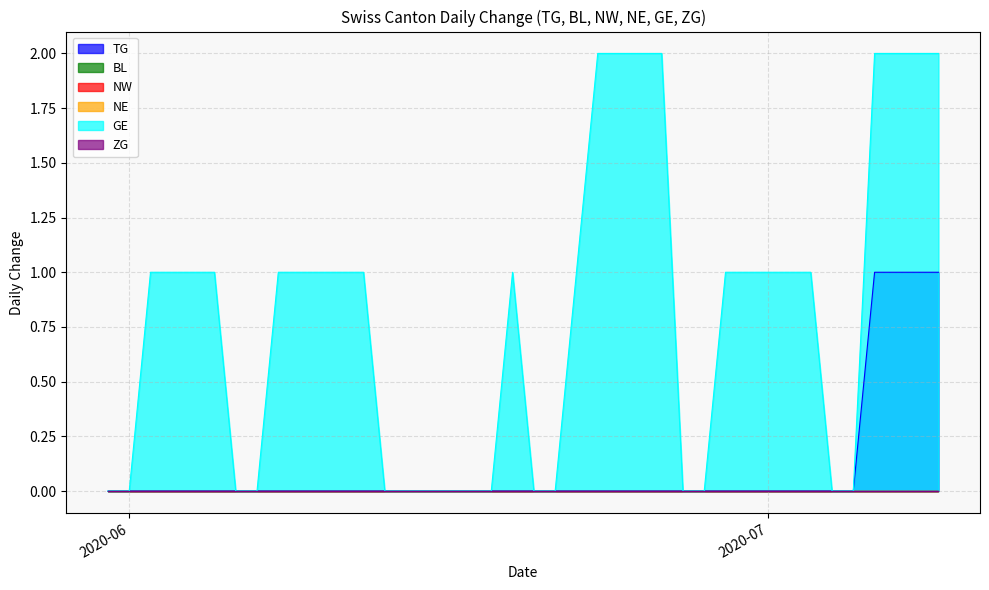

What position from the left is 2020-06-03?

4